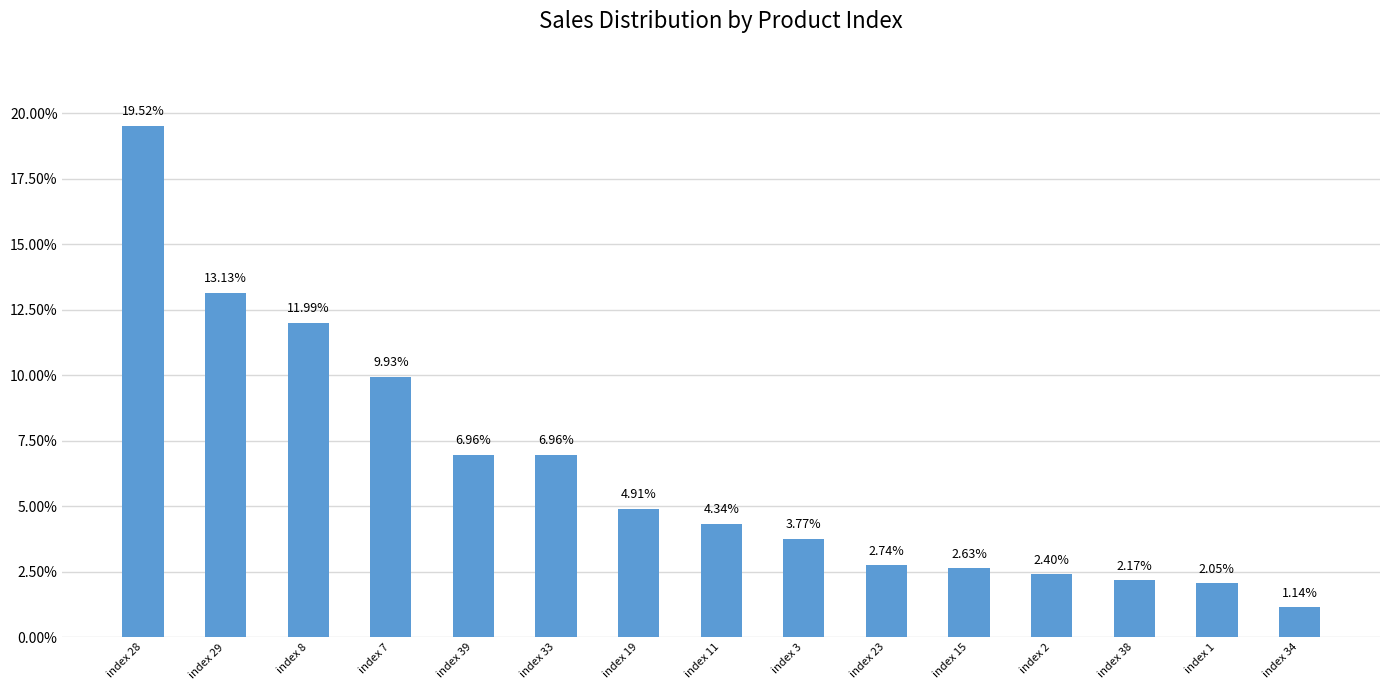

Which has a higher value, index 38 or index 8?

index 8